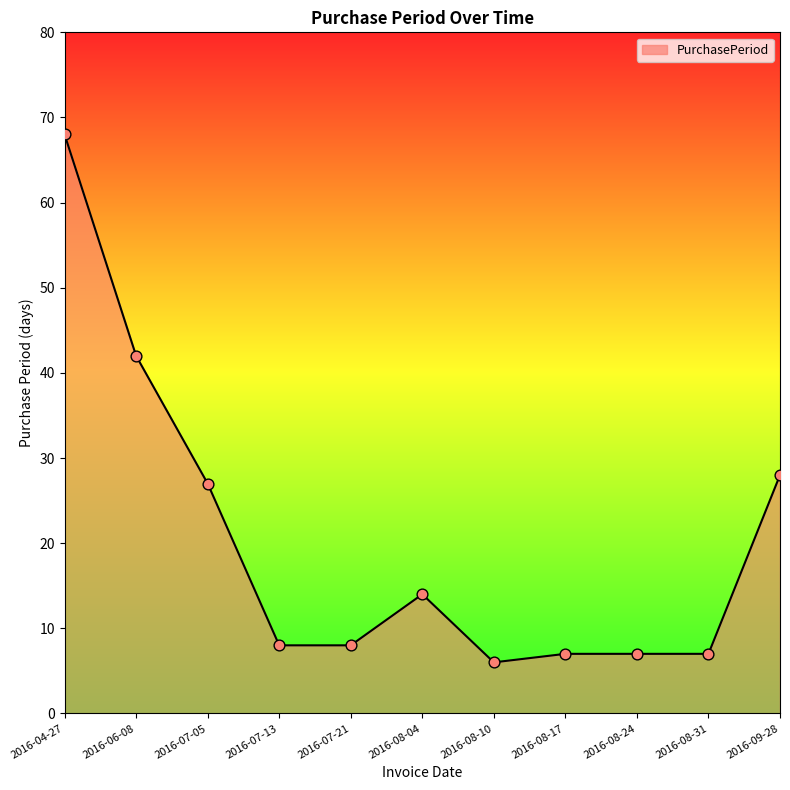

What is the ratio of the value at 2016-04-27 to the value at 2016-07-13?

8.5